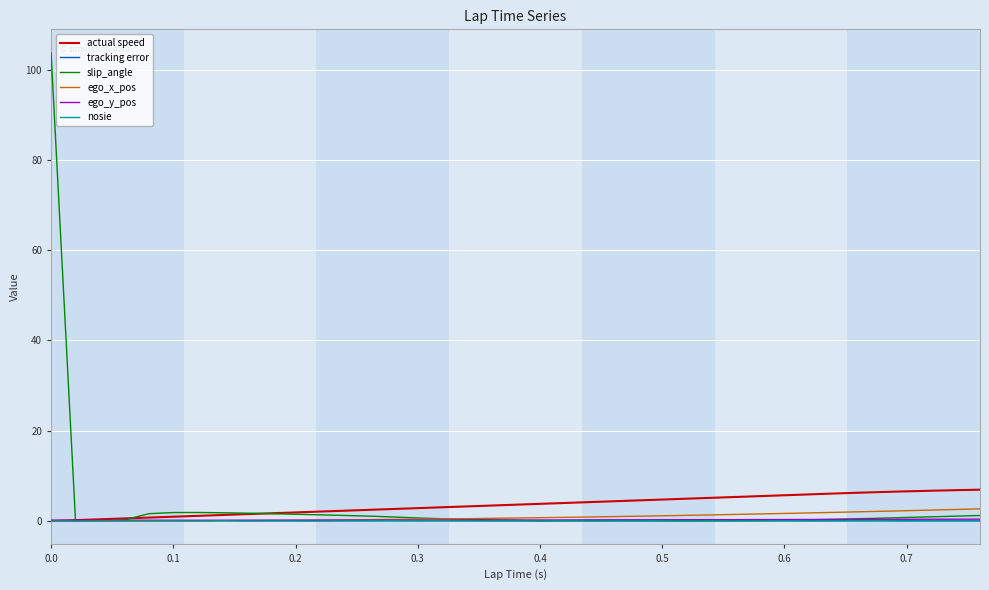

Which series has the largest range (max minus min)?

slip_angle